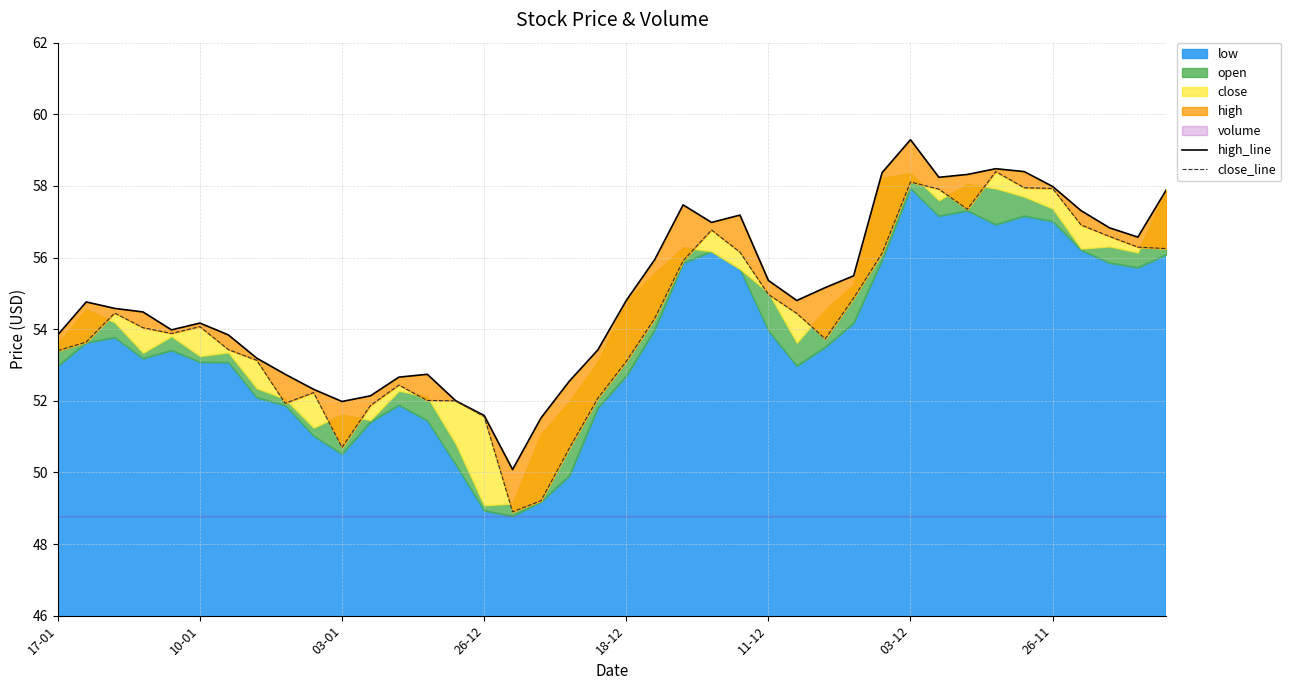

What position from the left is 33?

34